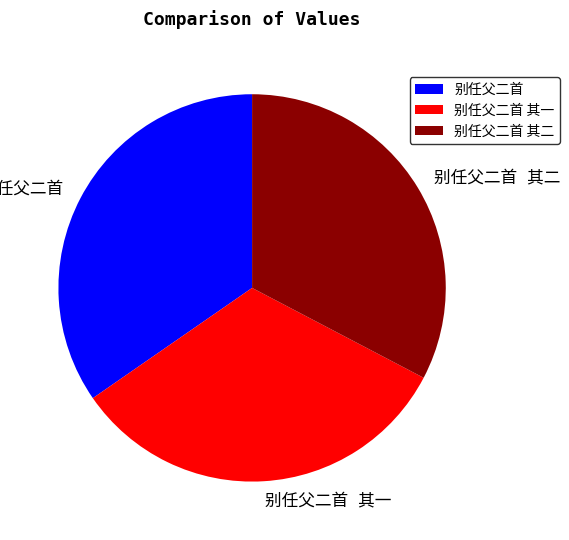

Does any single category account for the majority?

No